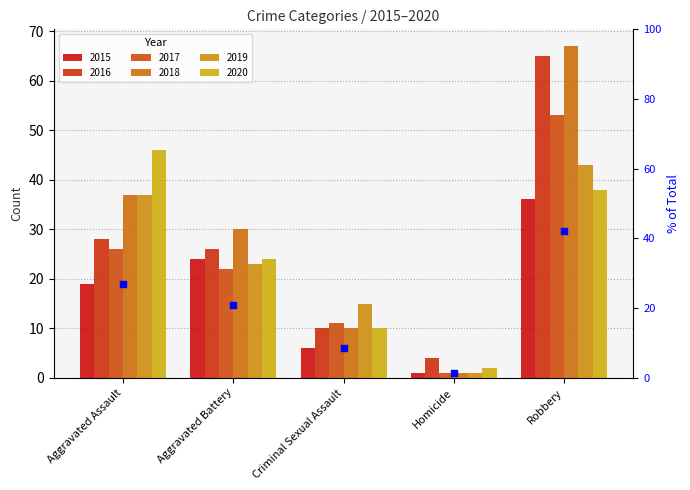

Which series reaches the maximum Y coordinate?

2018